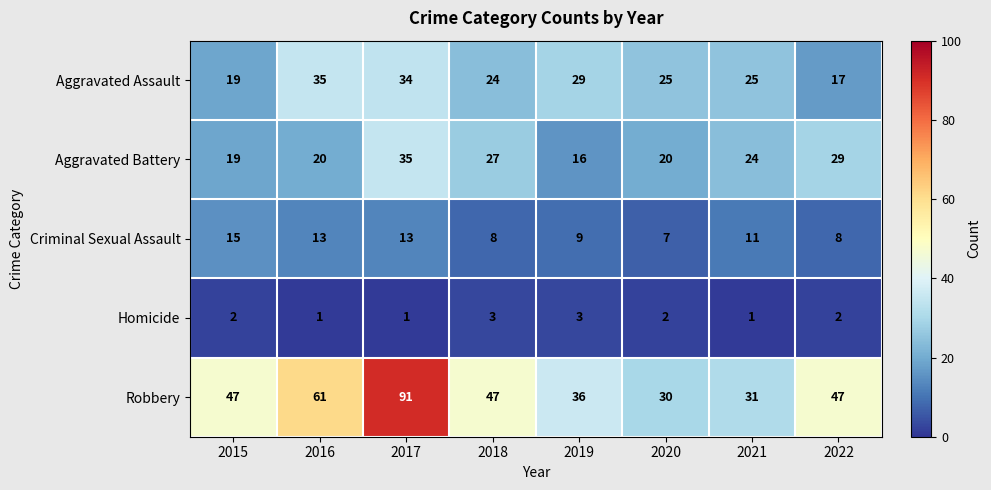

At which label is Robbery closest to 60?

2016